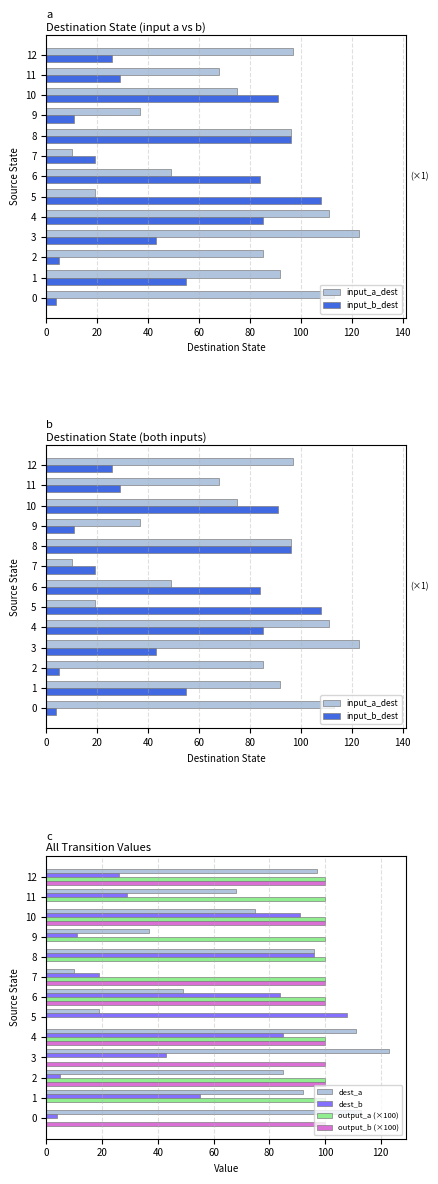

Is the value of output_b (×100) at 10 greater than the value of dest_b at 11?

Yes